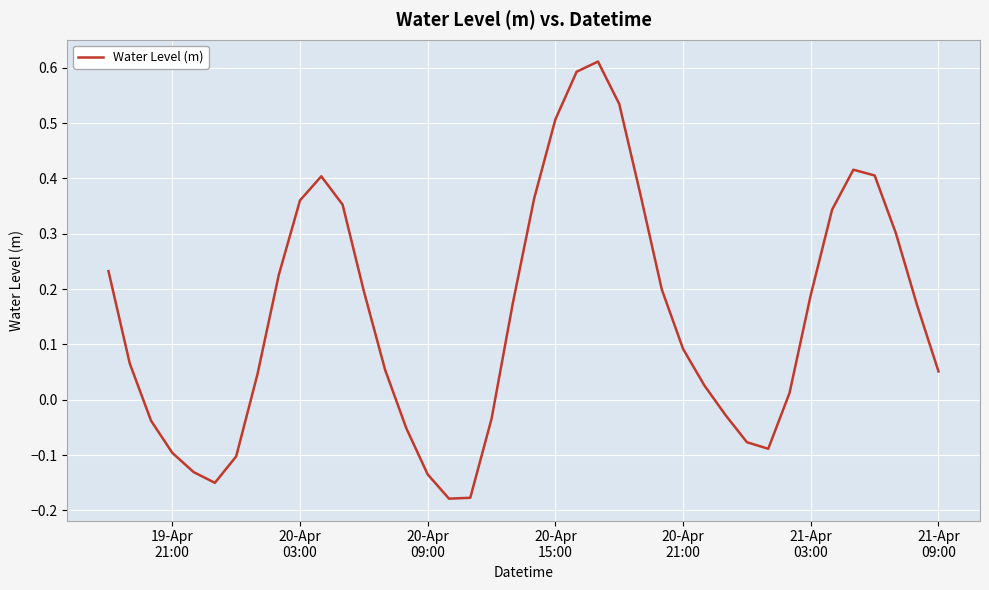

What is the difference between the maximum and minimum values?

0.8